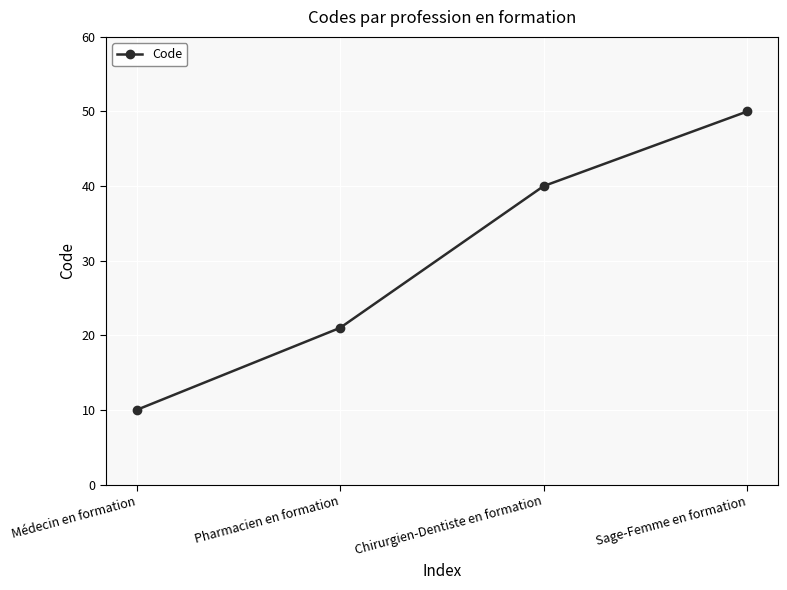

The chart shows a value of 18 at Médecin en formation. True or false?

False